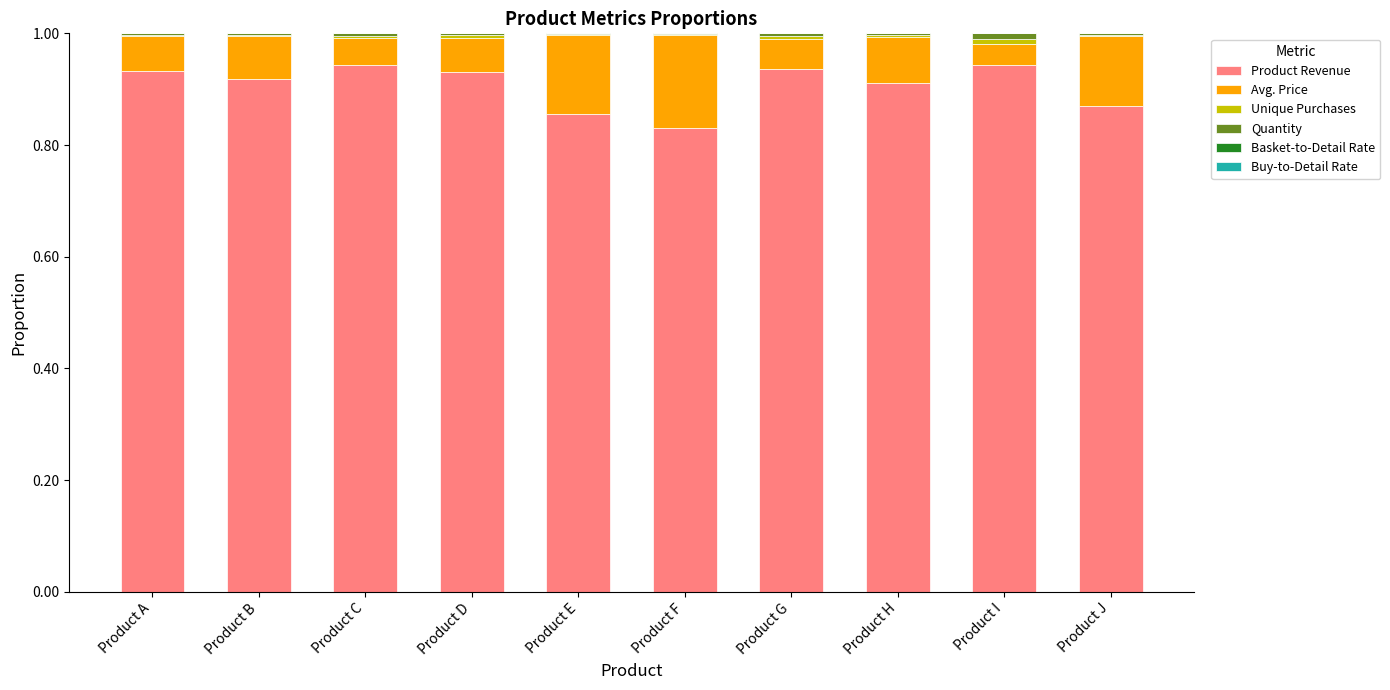

How many distinct data groups are displayed?

6